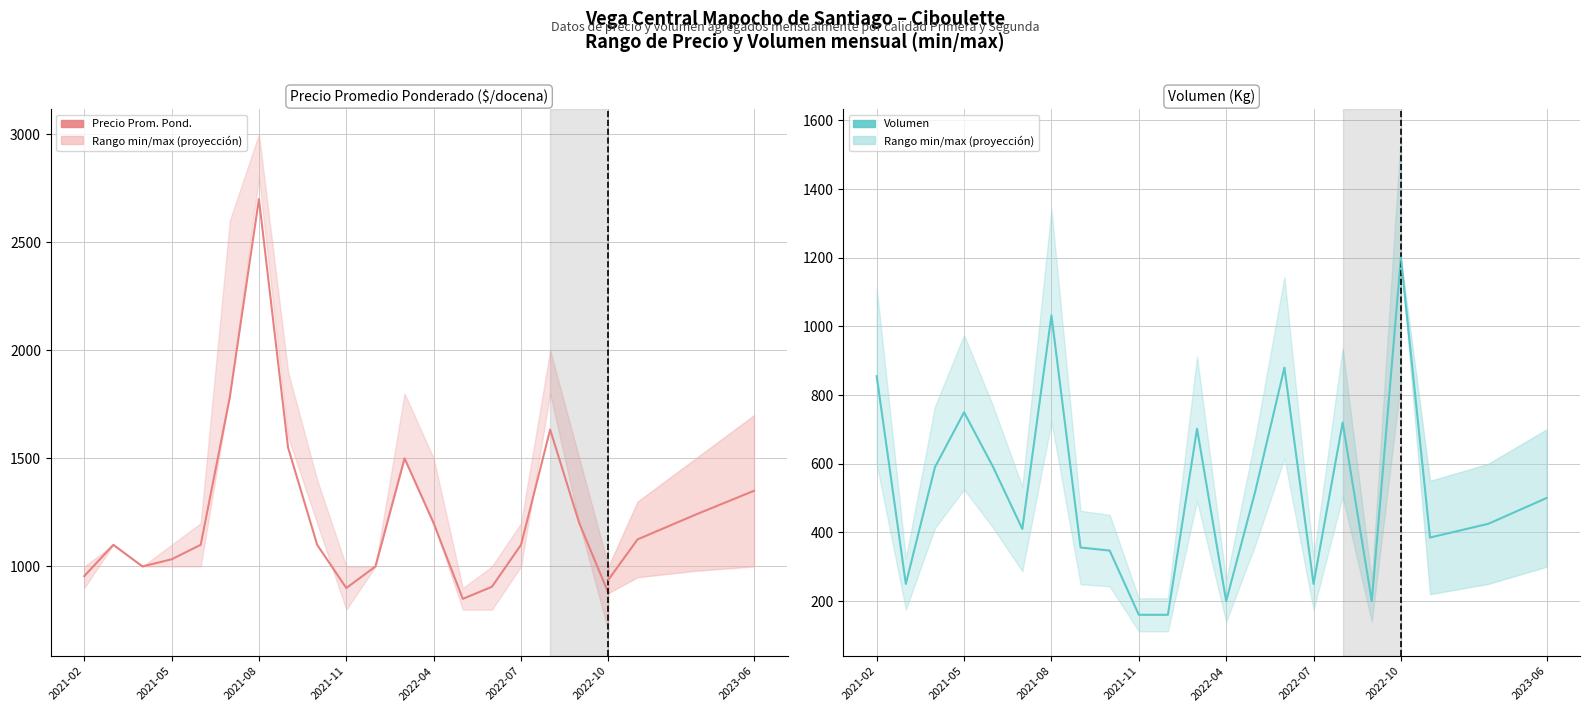

What are all the series names shown in the legend?

Precio Prom. Pond., Volumen